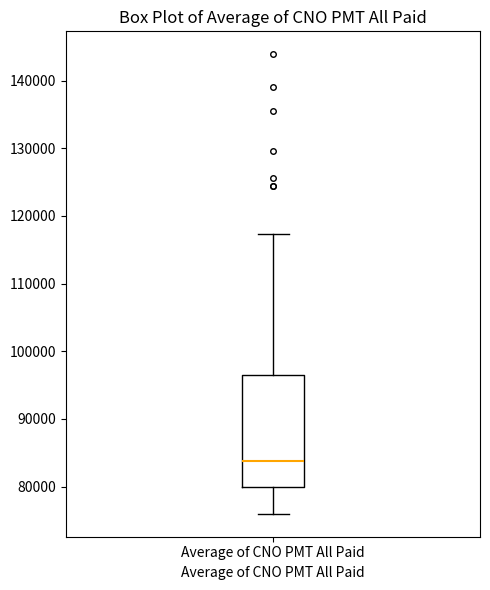

Where does the median line of the box for Average of CNO PMT All Paid sit on the y-axis? The values are not printed on the chart, so give them approximately, as read against the axis.

84000